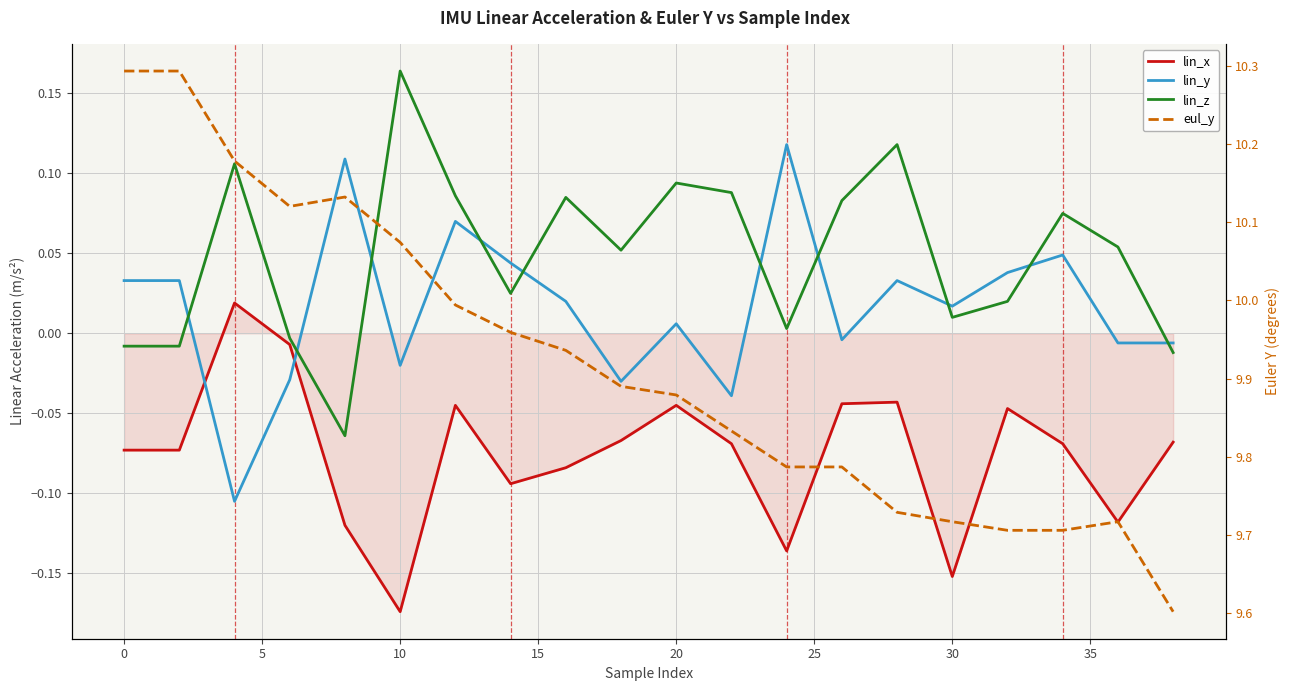

Which series has the largest total across all categories?

eul_y